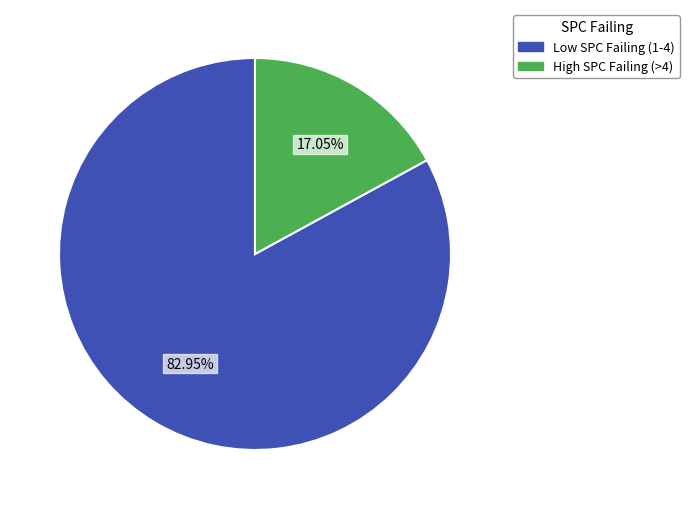

Does any single category account for the majority?

Yes